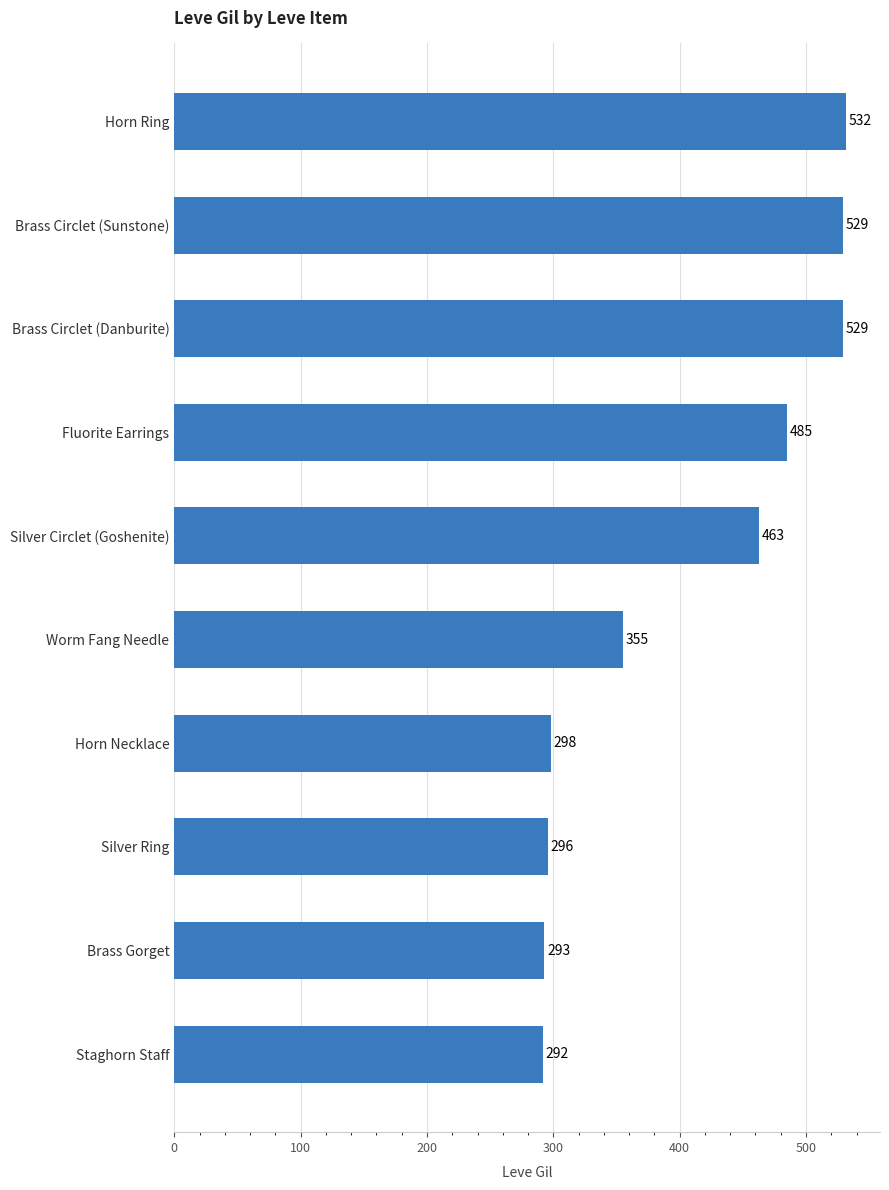

True or false: the data shows 91 at Silver Ring.

False